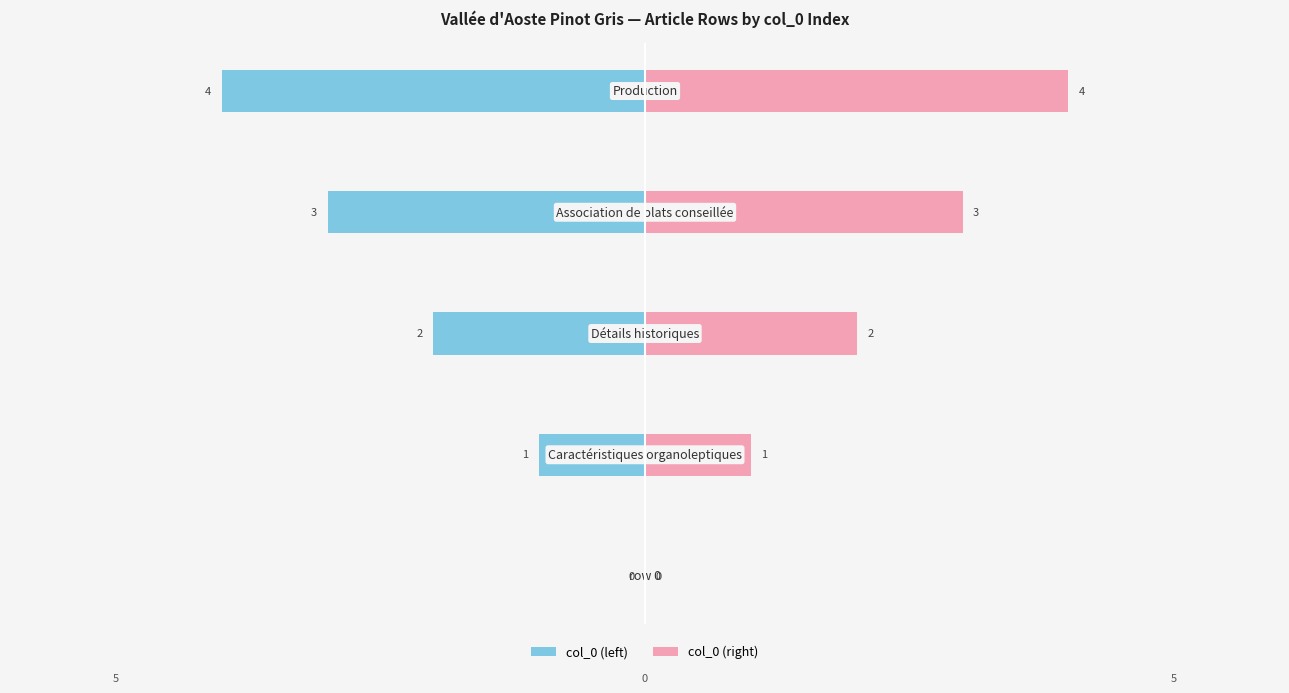

True or false: col_0 (left) has a value of -2 at 2.

True